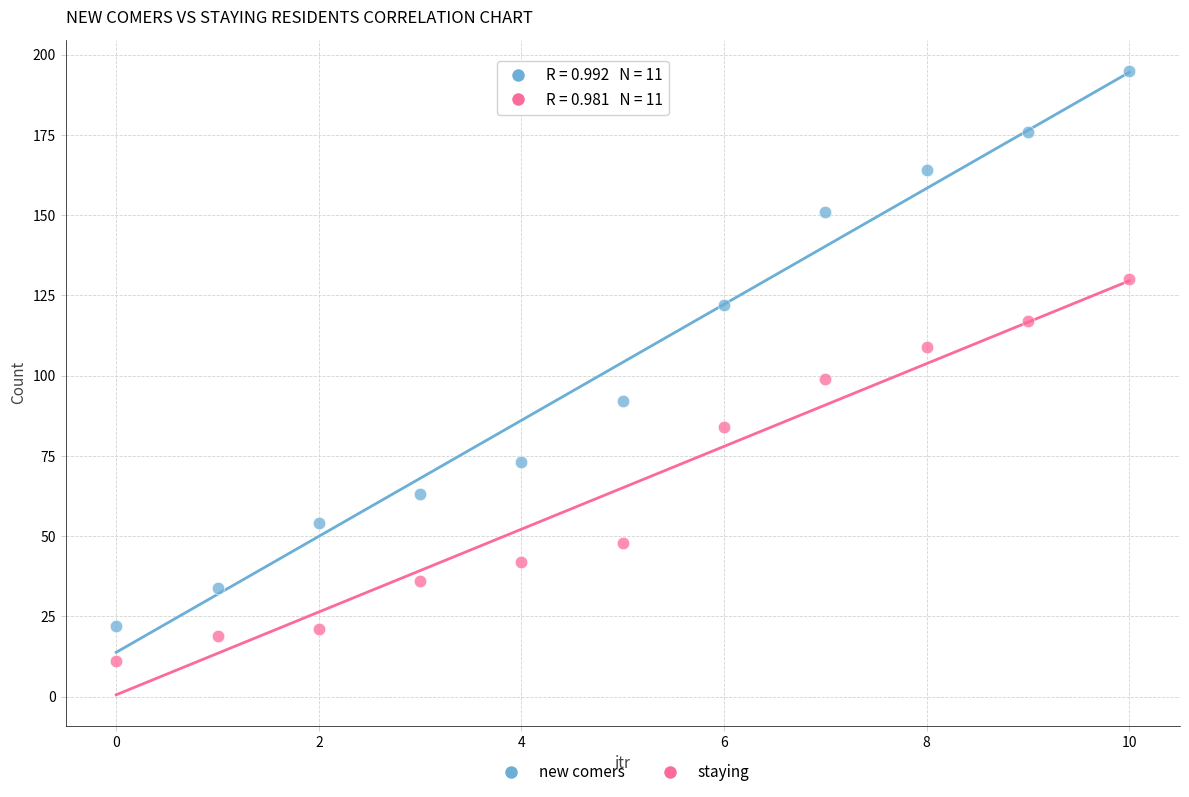

Which series contains the lowest Y value?

staying